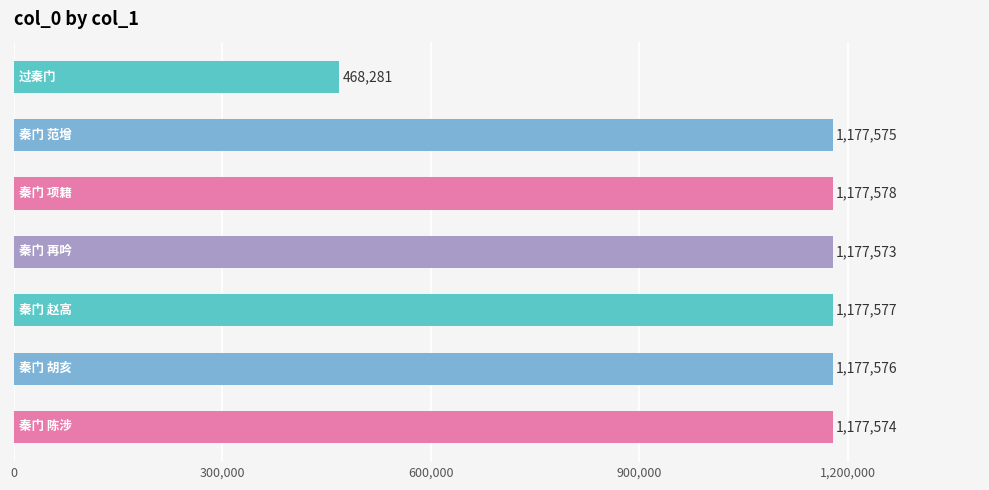

What is the average value?

1076248